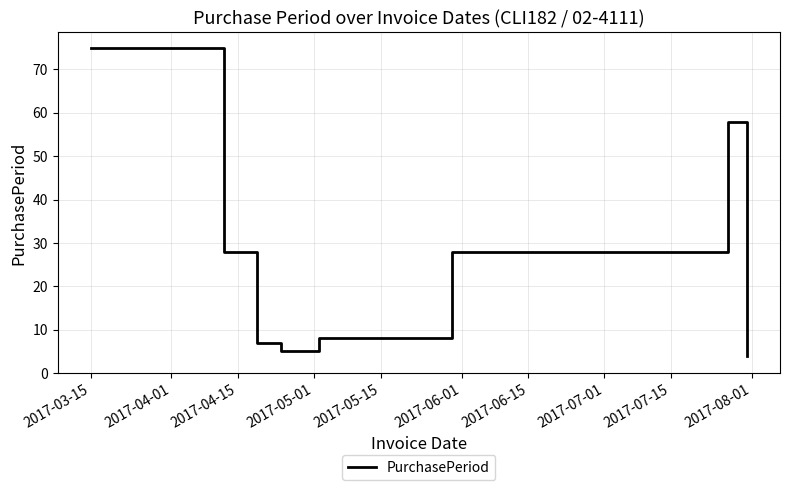

What is the average value?

27